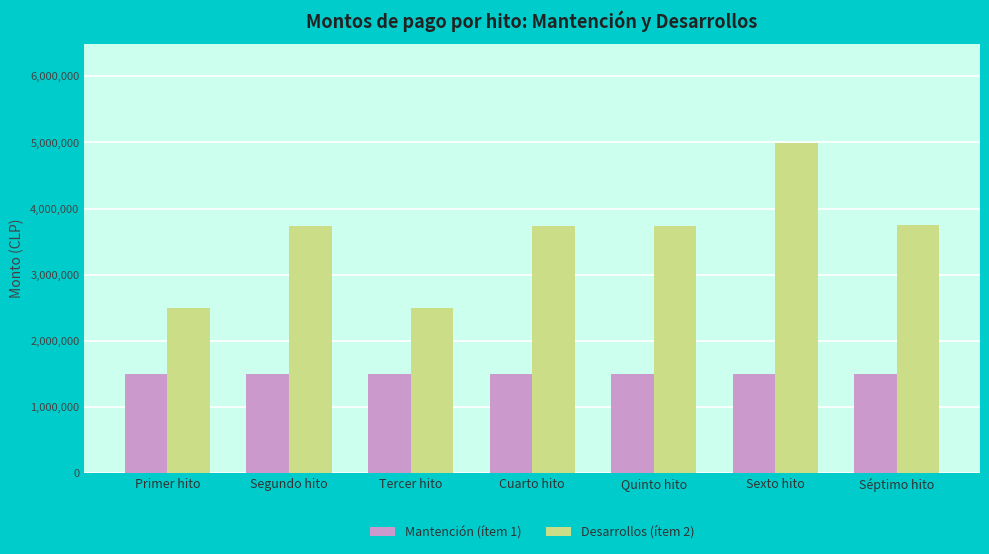

Which series changed the most between Tercer hito and Cuarto hito?

Desarrollos (ítem 2)